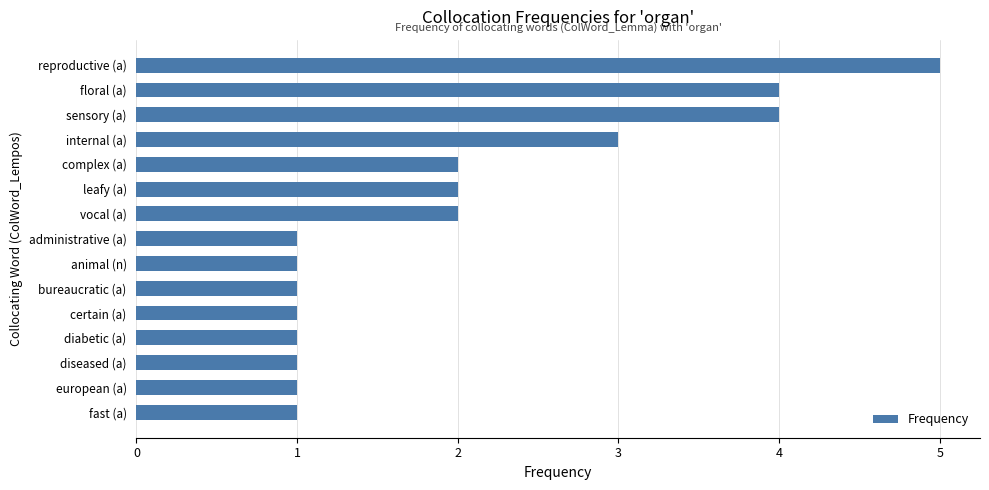

What is the value of the 11th bar from the top?

1